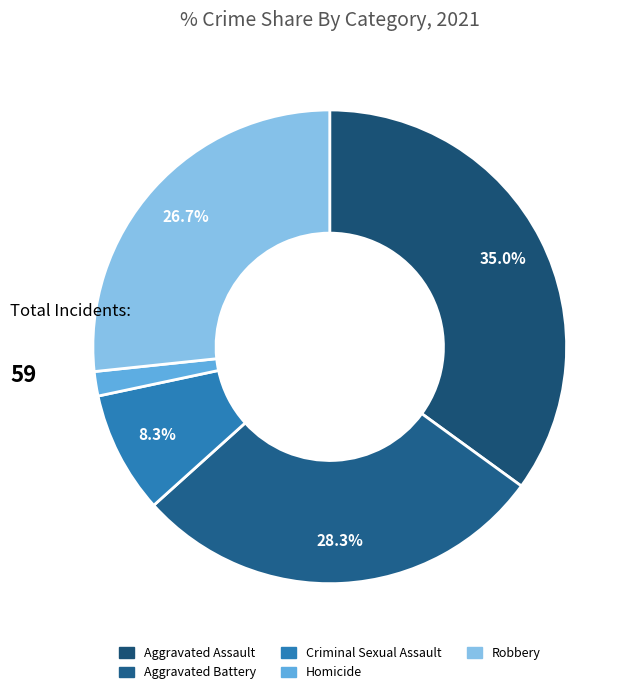

Is it true that Homicide is 2% of the pie?

True